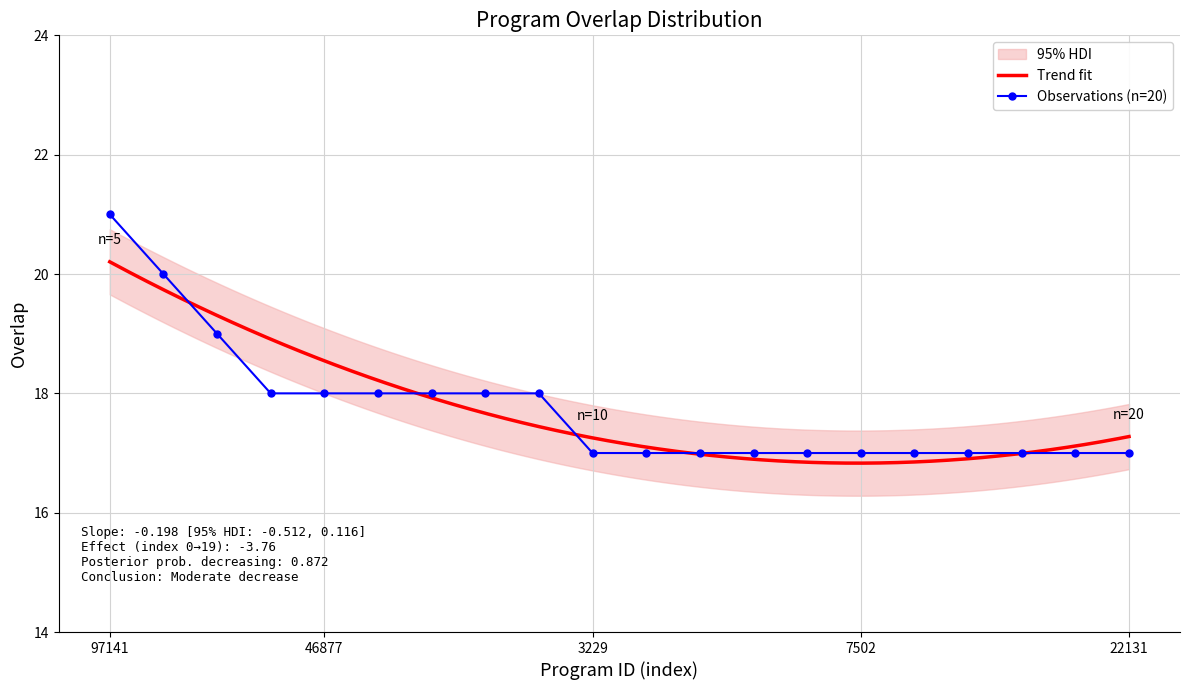

What is the difference between the values at 340215 and 97141?

1